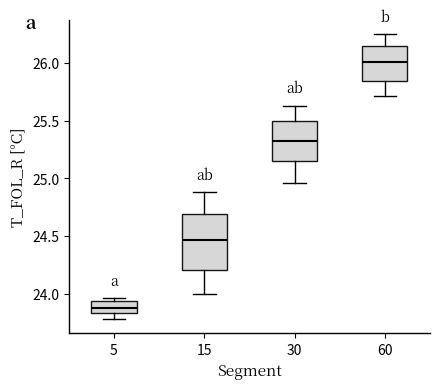

Comparing the boxes themselves (not the whiskers), which one is the tallest?

15